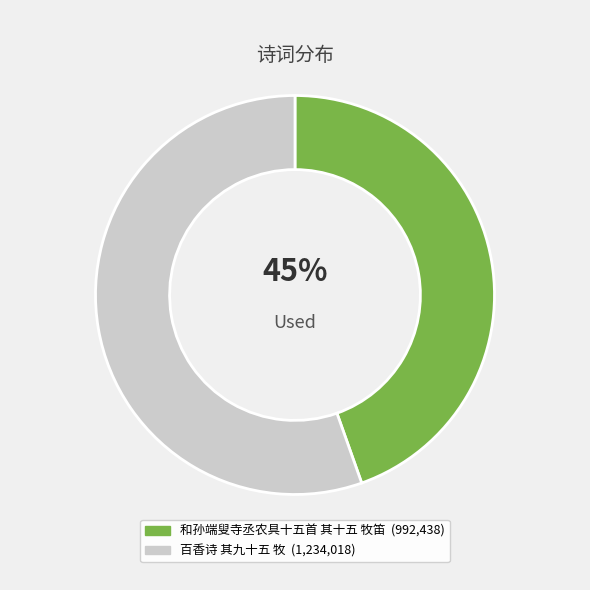

Is it true that 百香诗 其九十五 牧 is 55% of the pie?

True